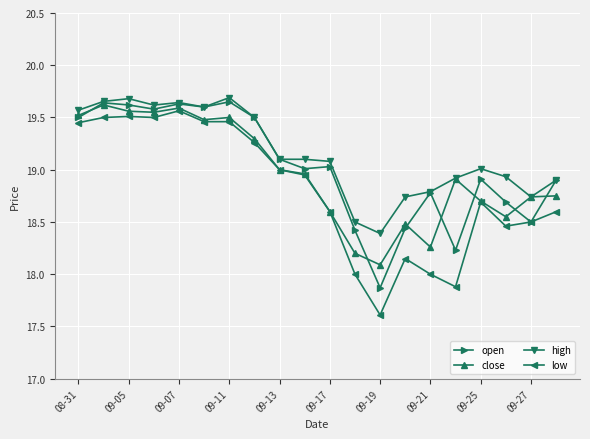

Which series has the largest range (max minus min)?

low